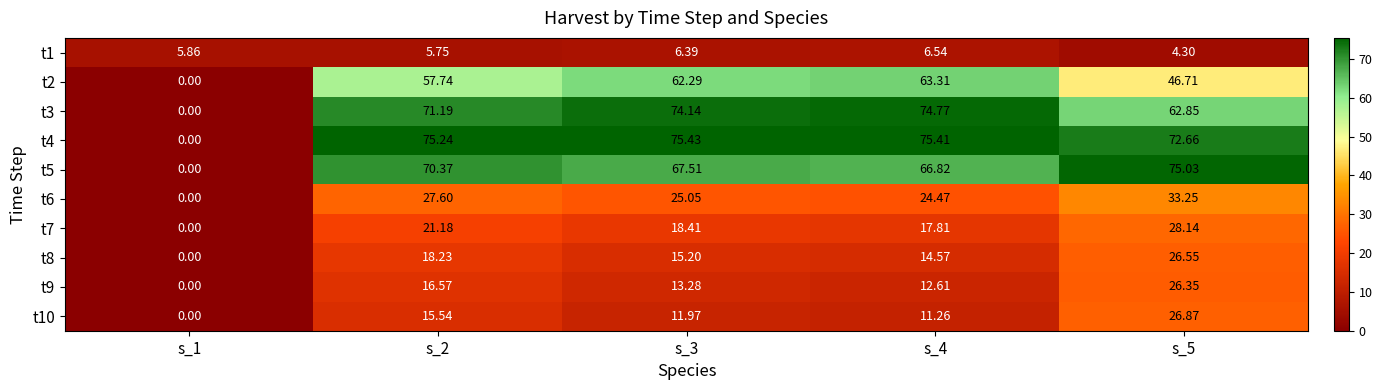

What is the total value across all series at s_5?

402.7